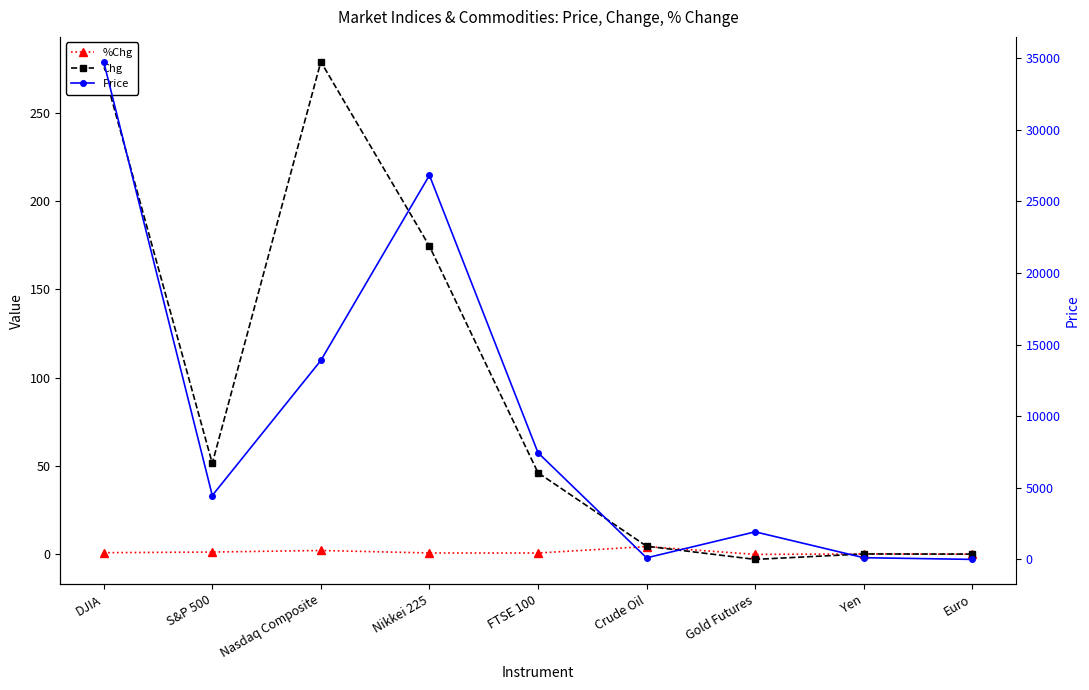

True or false: %Chg and Price cross at least once.

False